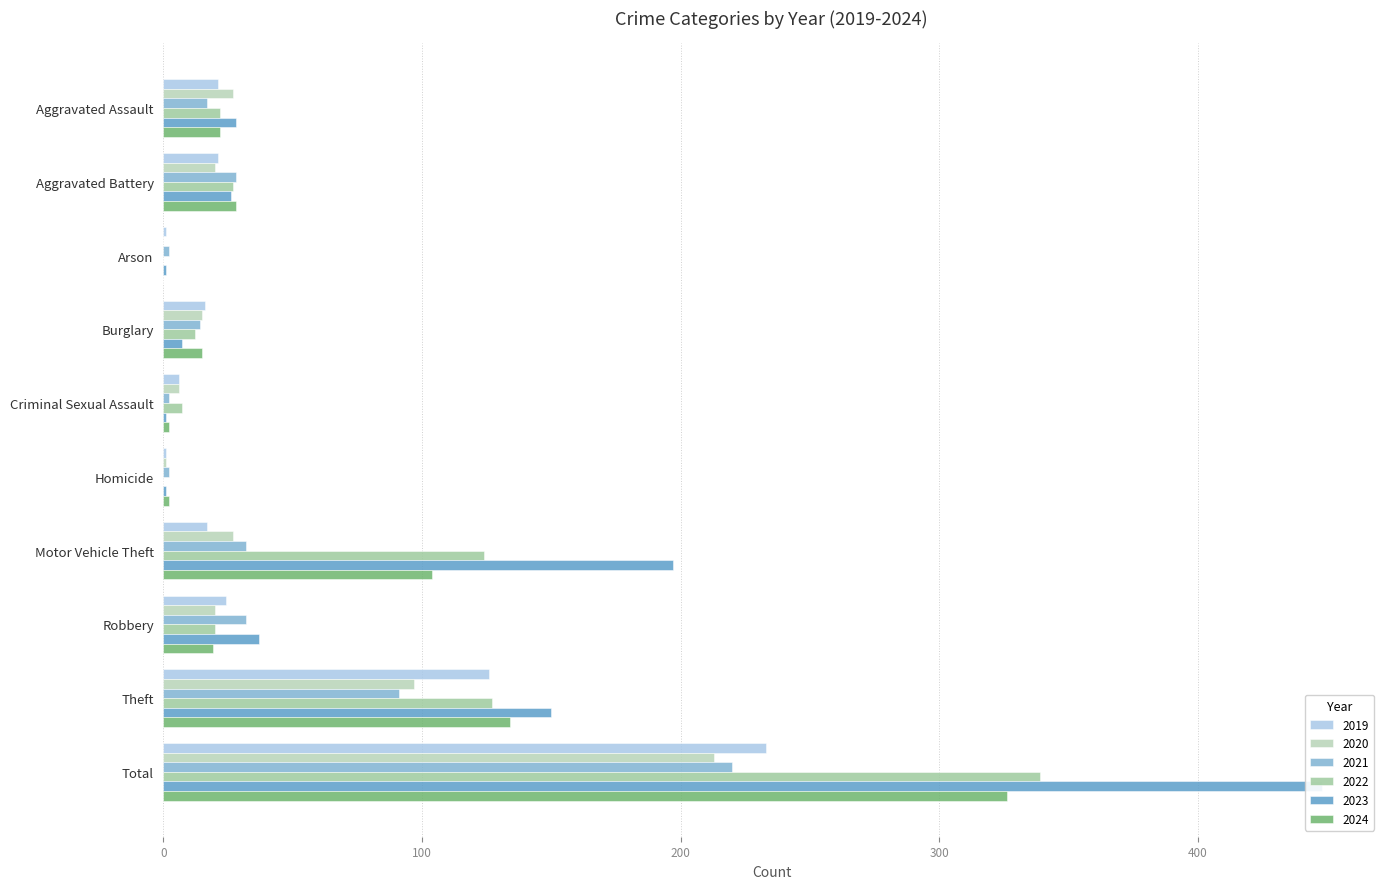

At which label is 2019 closest to 117?

Theft